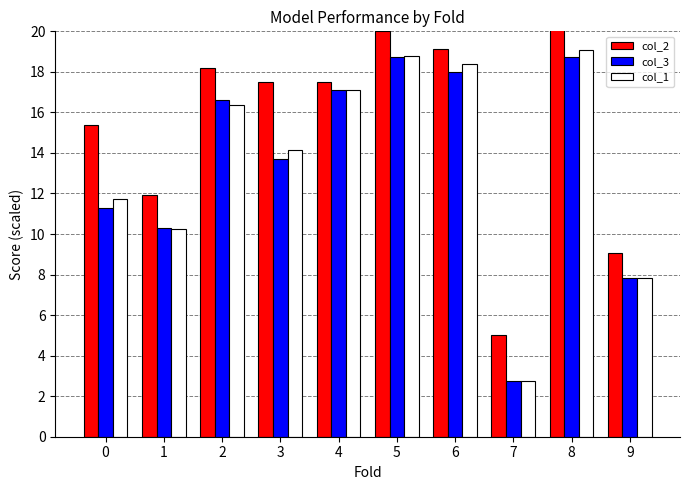

How many data points in col_2 are above 17?

6